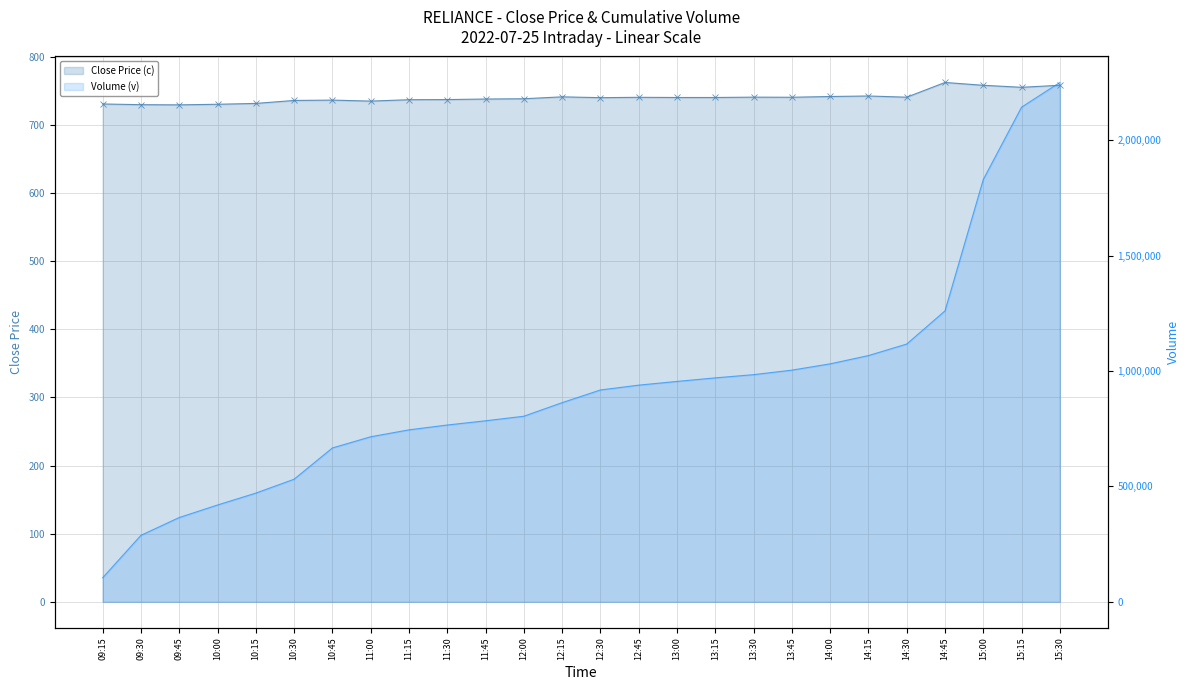

True or false: Volume (v) has more than 1 interior local peaks.

False